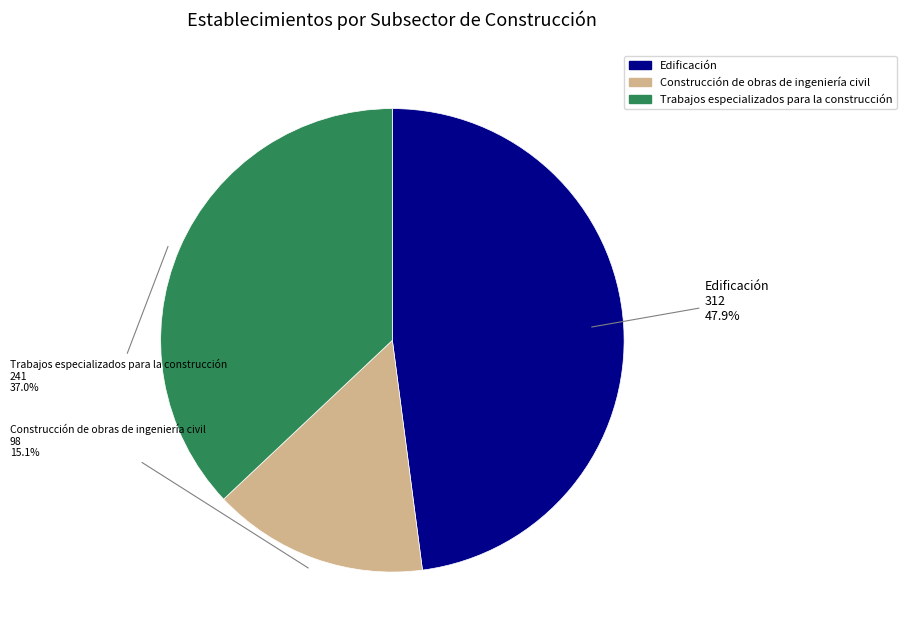

The Construcción de obras de ingeniería civil slice represents 25% of the pie. True or false?

False